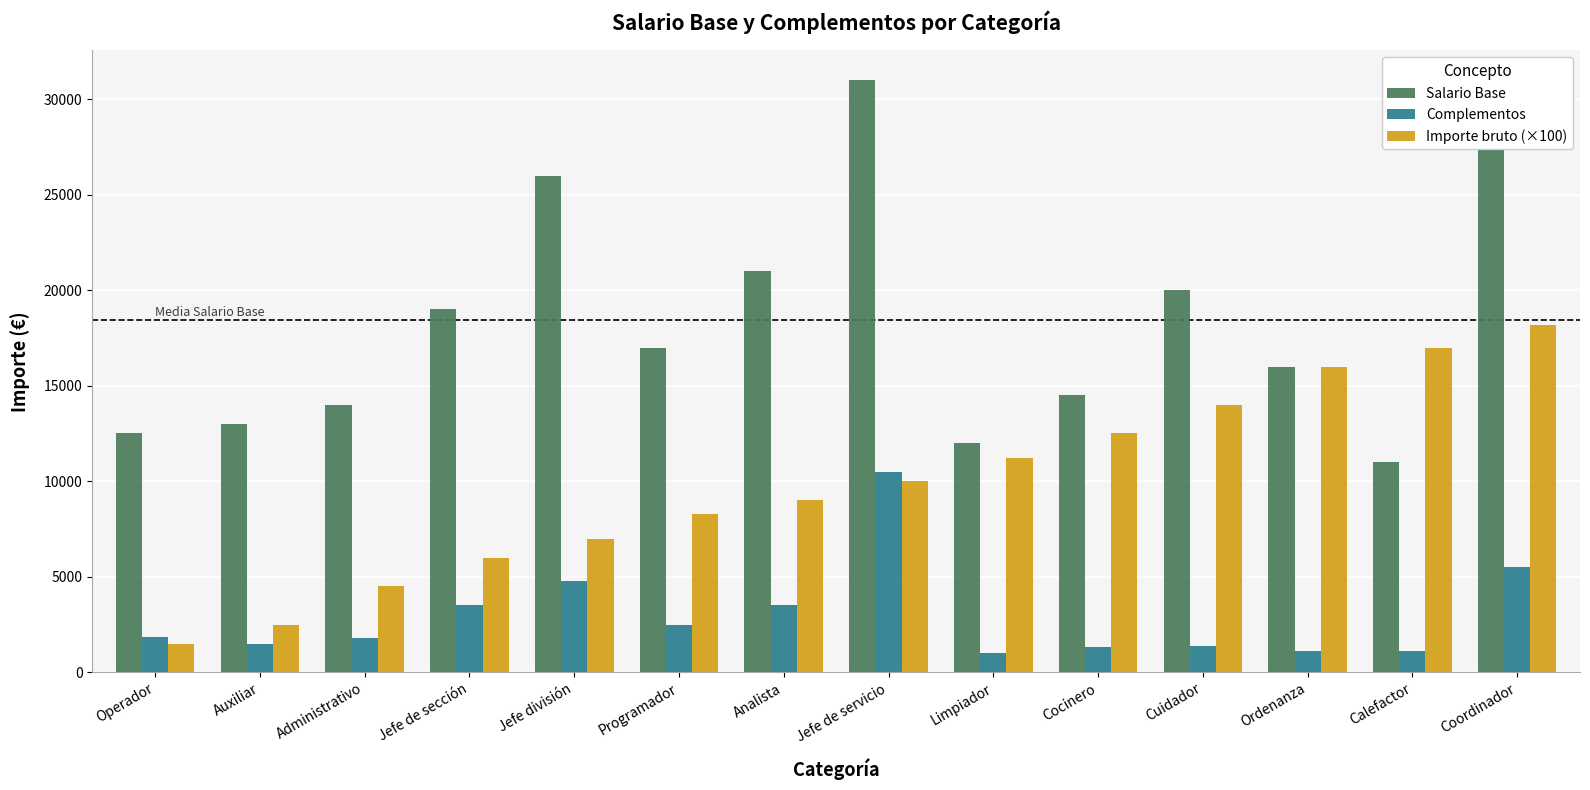

What are all the series names shown in the legend?

Salario Base, Complementos, Importe bruto (×100)